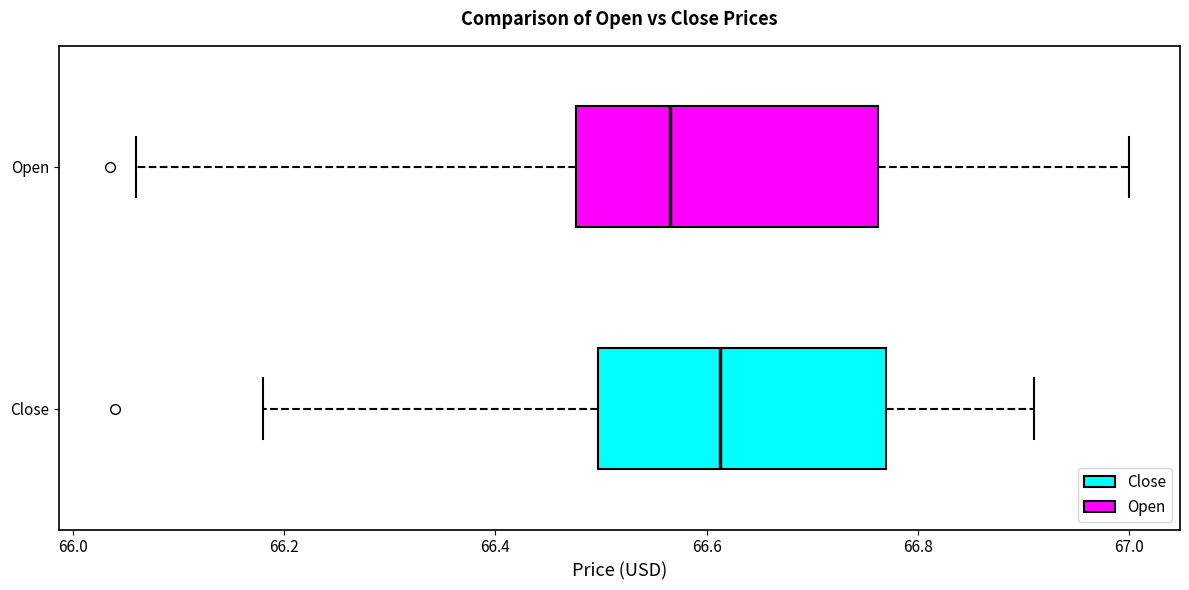

Reading bottom to top, read every box against the x-axis: the position of its median line, the range the box covers, and the ends of its whiskers. The values are not printed on the chart, so give them approximately, as read against the axis.

Close: median 66.62, box 66.50 to 66.78, whiskers 66.18 to 66.92
Open: median 66.56, box 66.48 to 66.76, whiskers 66.06 to 67.00